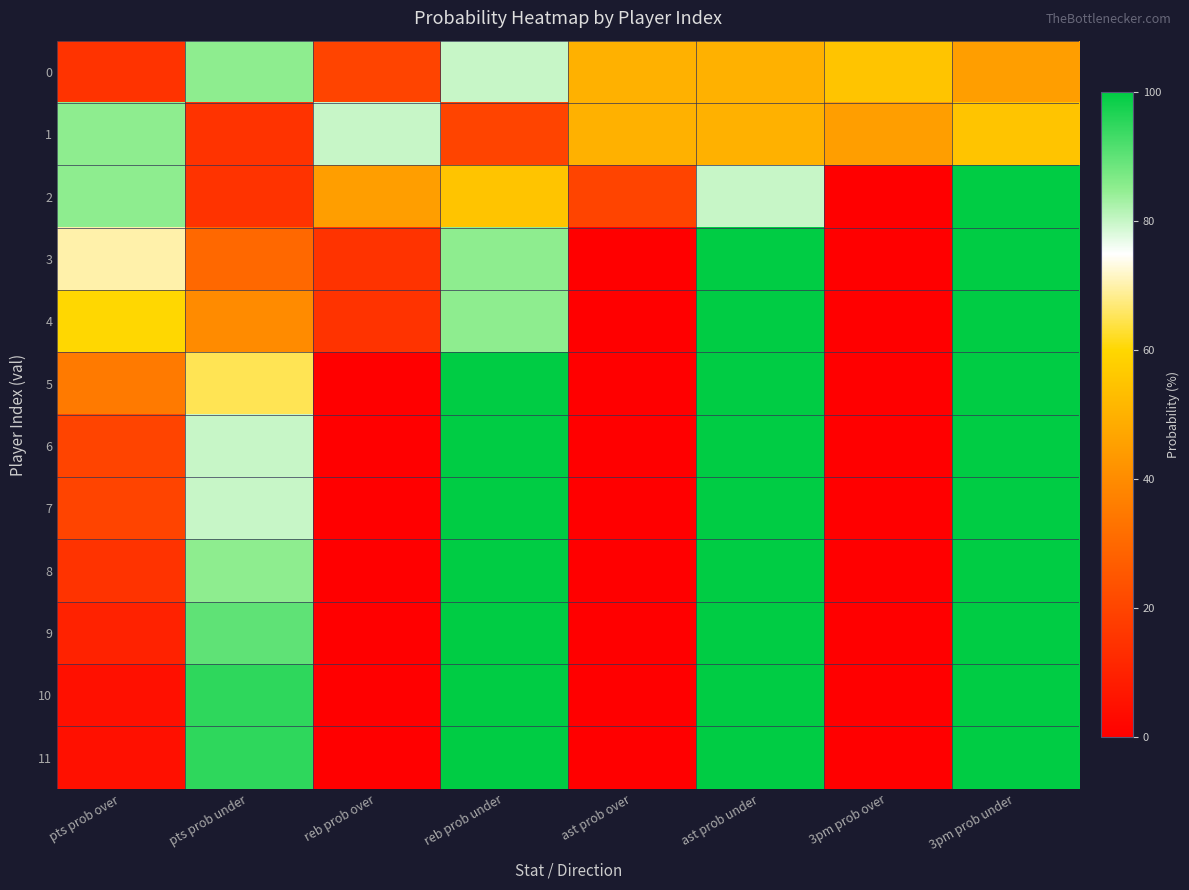

Which has a higher value, reb prob under or pts prob under?

pts prob under